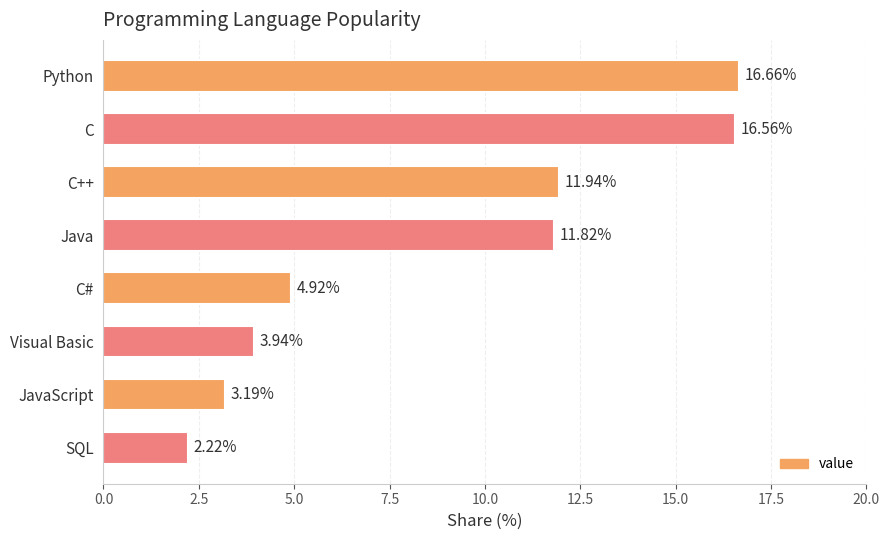

What is the label of the 3rd bar from the top?

C++